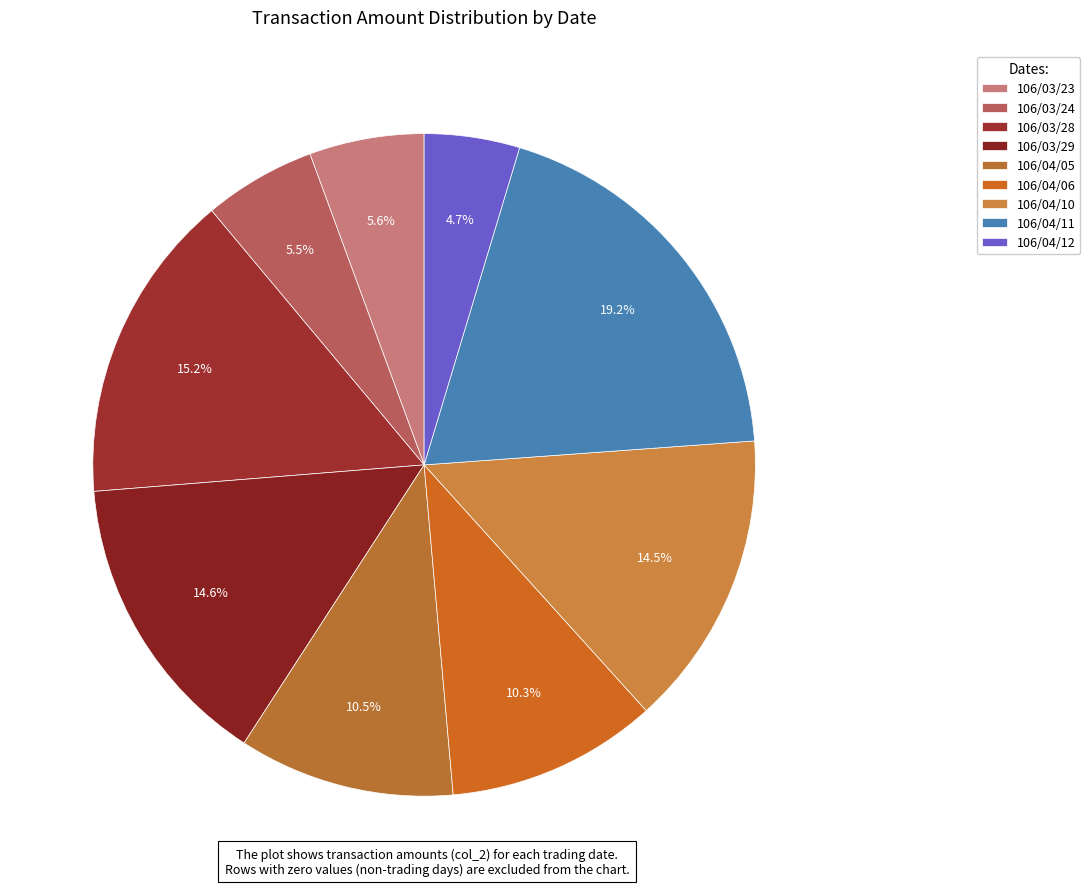

To the nearest percent, what portion does 106/04/12 represent?

5%